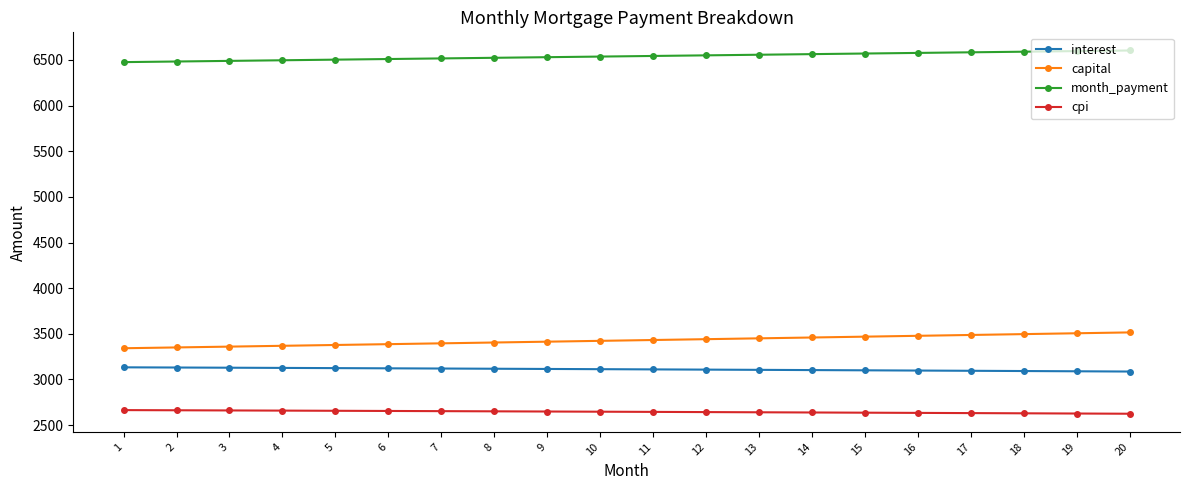

What is the average value of the interest series?

3111.3